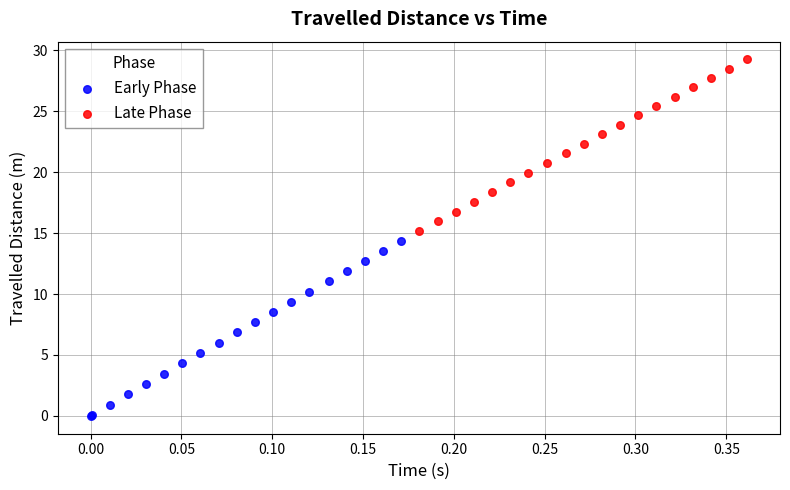

Which series has the largest Y range (max minus min)?

Early Phase